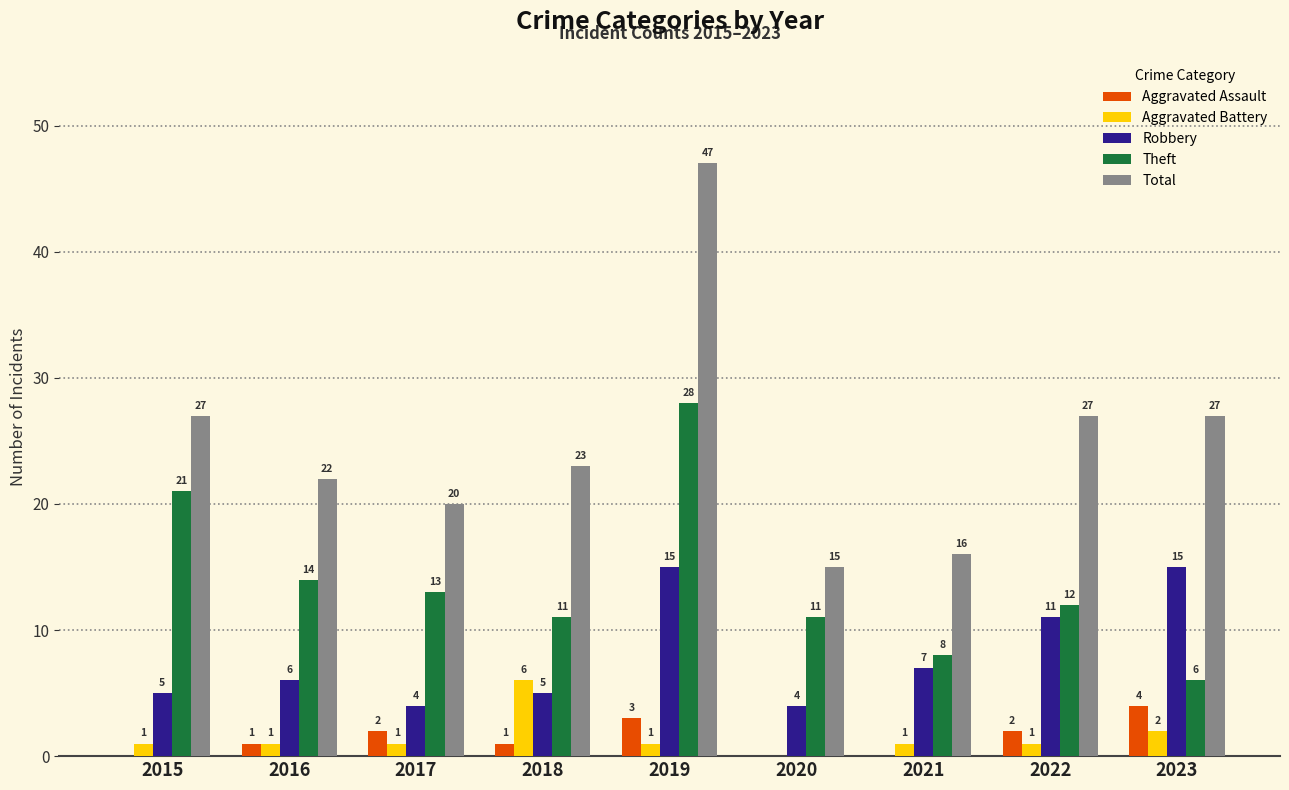

Between 2015 and 2022, which series saw the biggest shift?

Theft